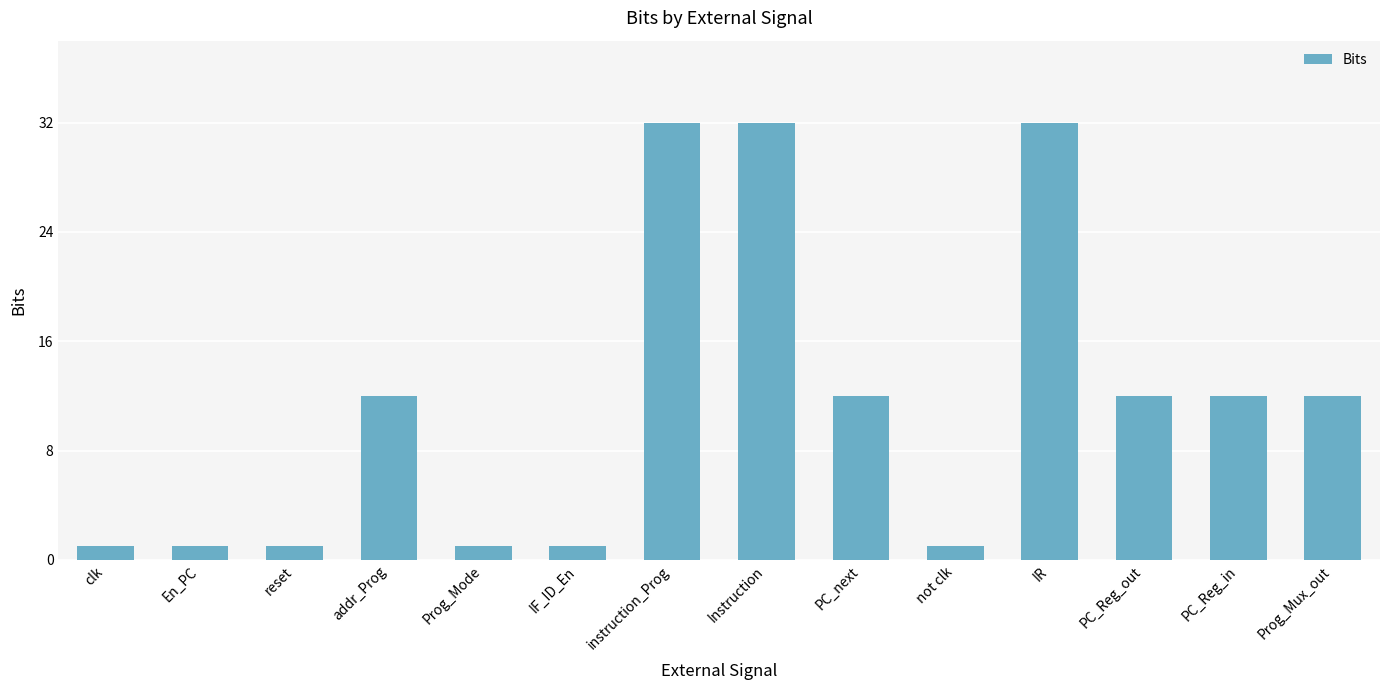

Reading right to left, list all the values displayed in this chart.

Prog_Mux_out=12	PC_Reg_in=12	PC_Reg_out=12	IR=32	not clk=1	PC_next=12	Instruction=32	instruction_Prog=32	IF_ID_En=1	Prog_Mode=1	addr_Prog=12	reset=1	En_PC=1	clk=1